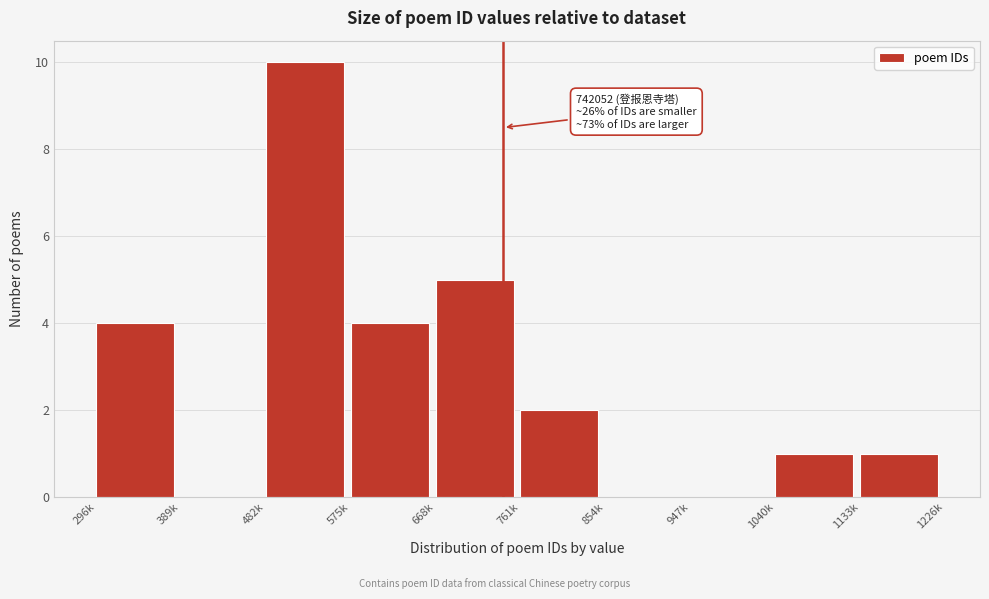

Reading left to right, what are all the values shown in this chart?

296k=4	389k=0	482k=10	575k=4	668k=5	761k=2	854k=0	947k=0	1040k=1	1133k=1